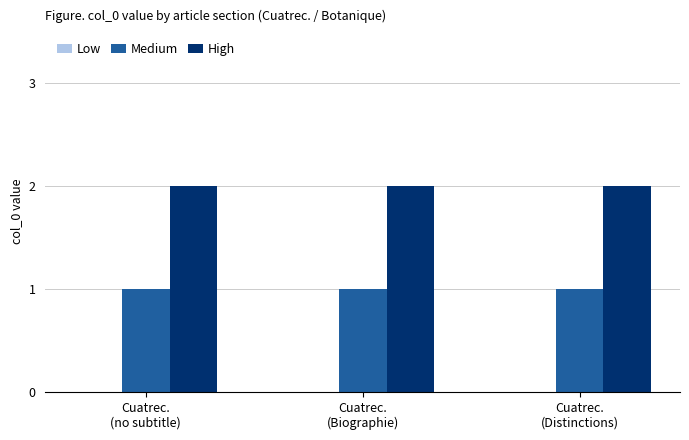

List the series in order of their peak value, lowest first.

Medium, High